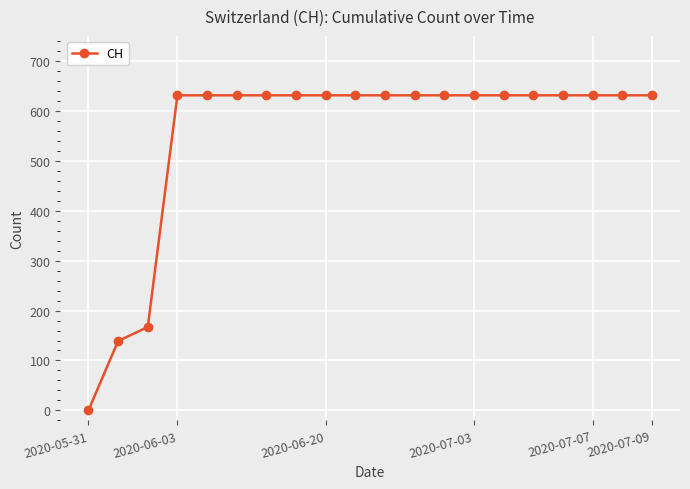

What is the difference between the maximum and minimum values?

631